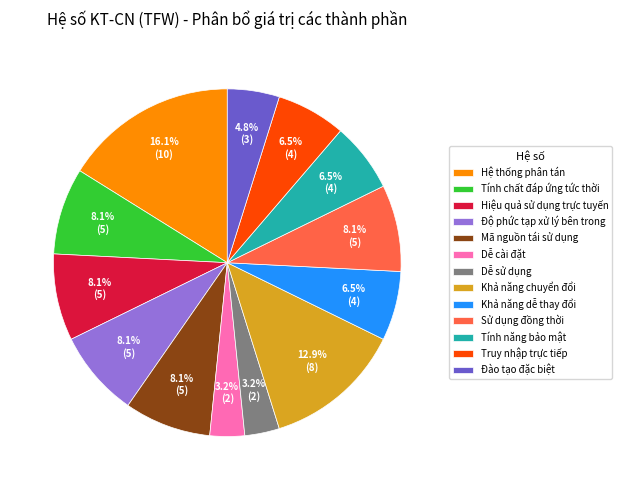

The Hệ thống phân tán slice represents 16% of the pie. True or false?

True